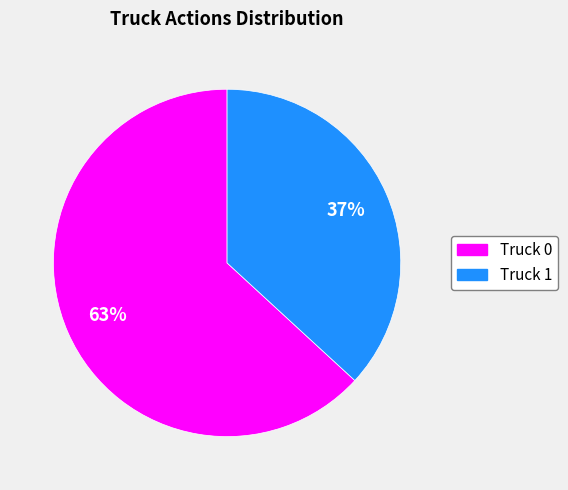

To the nearest percent, what is the difference between the Truck 1 and Truck 0 slice percentages?

26%